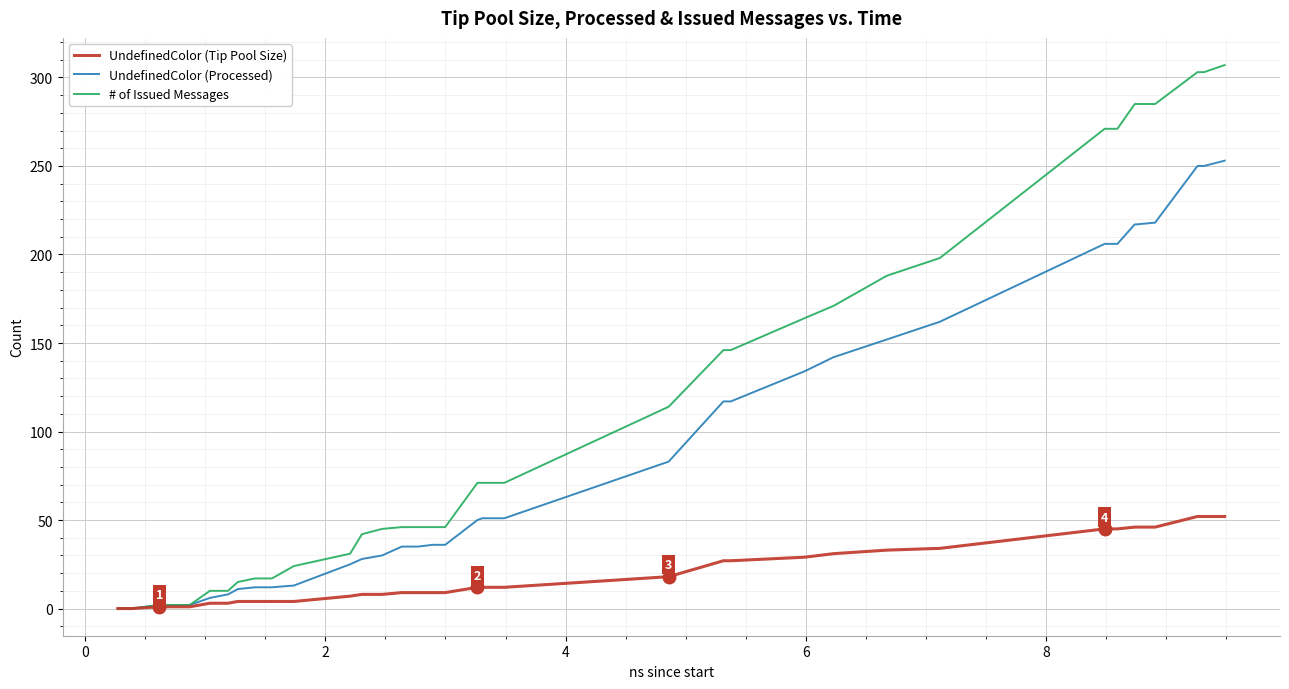

List the series in order of their peak value, highest first.

# of Issued Messages, UndefinedColor (Processed), UndefinedColor (Tip Pool Size)